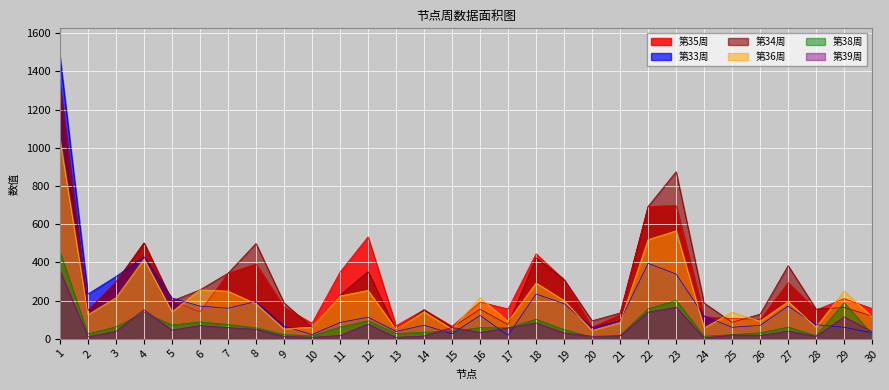

True or false: 第35周 and 第33周 intersect in this chart.

True